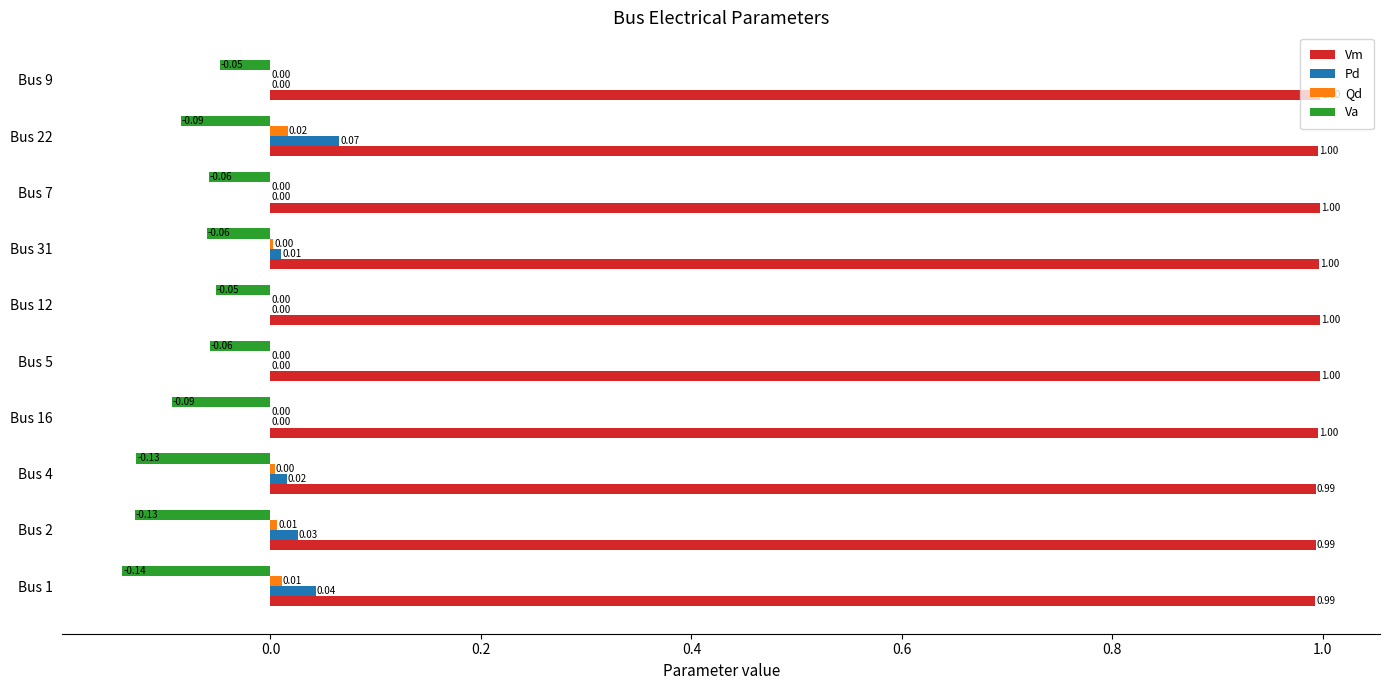

What is the sum of all Vm values?

10.0